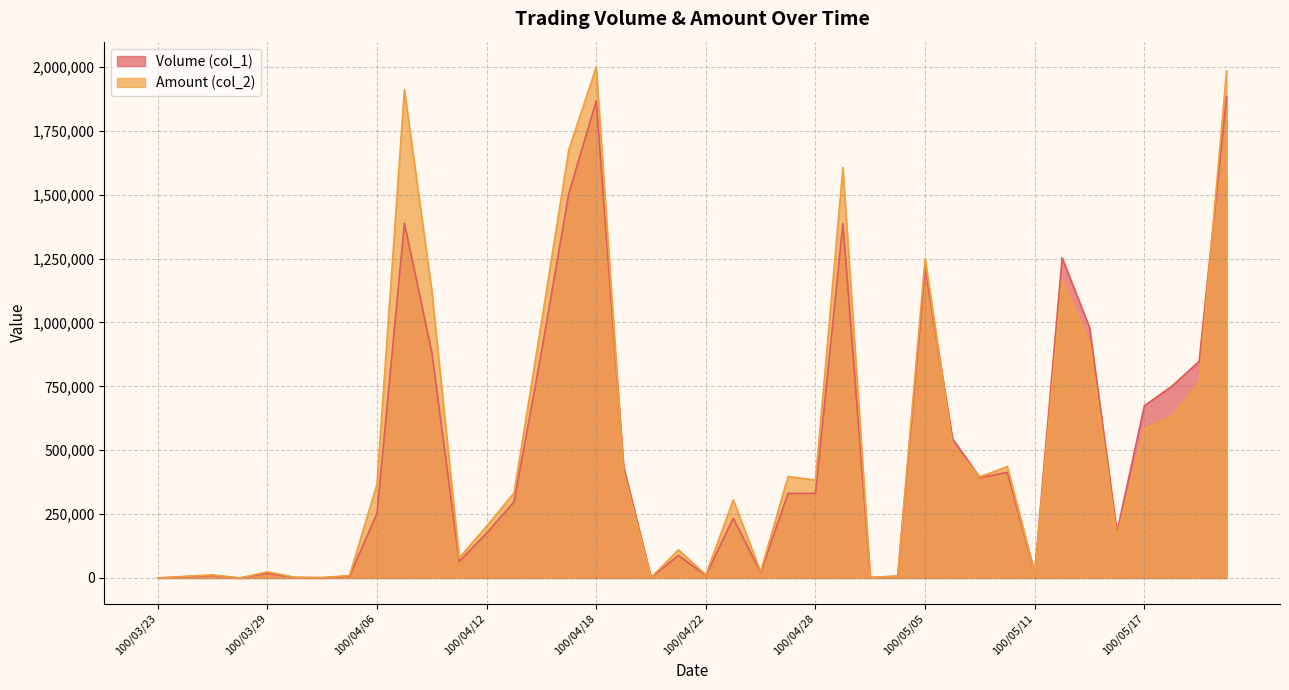

What is the label of the 33rd point from the left?

100/05/11